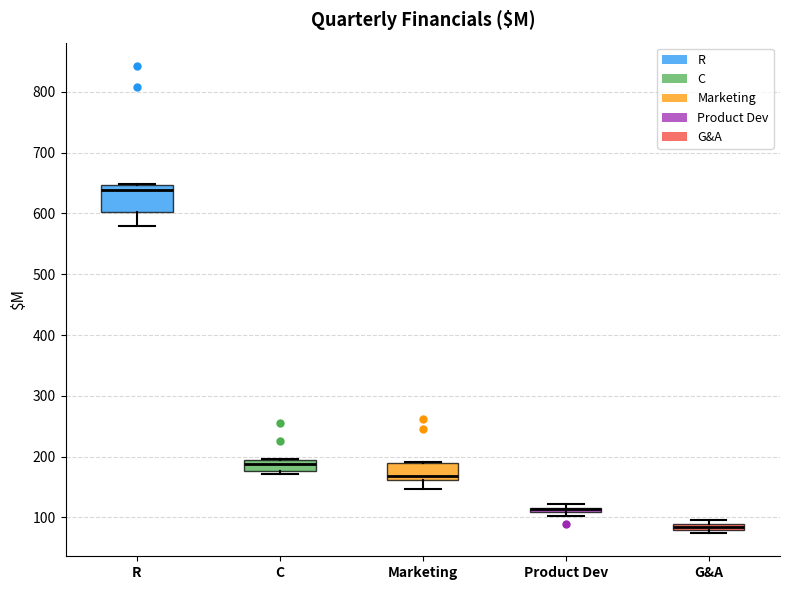

Comparing the boxes themselves (not the whiskers), which one is the tallest?

R